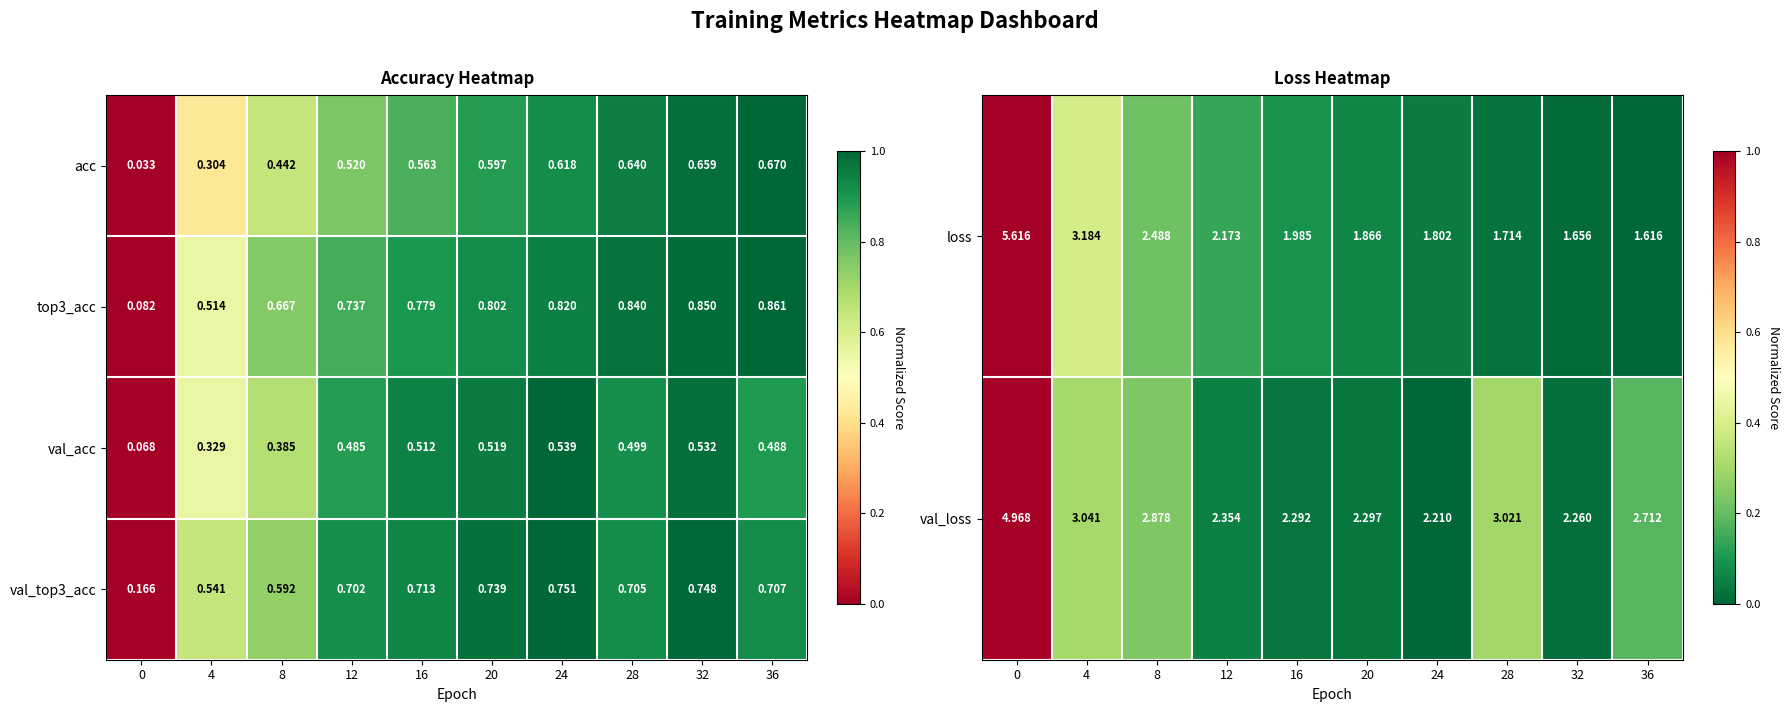

List the labels in order of loss value, smallest first.

36, 32, 28, 24, 20, 16, 12, 8, 4, 0